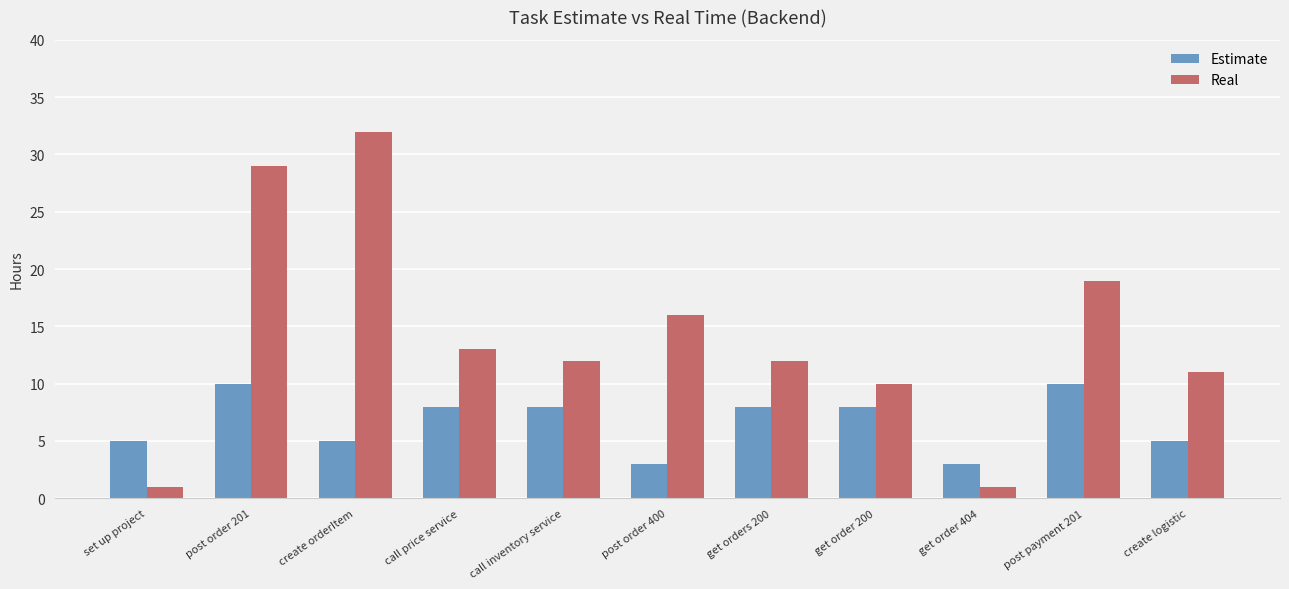

What is the sum of the Estimate values at post order 400 and set up project?

8